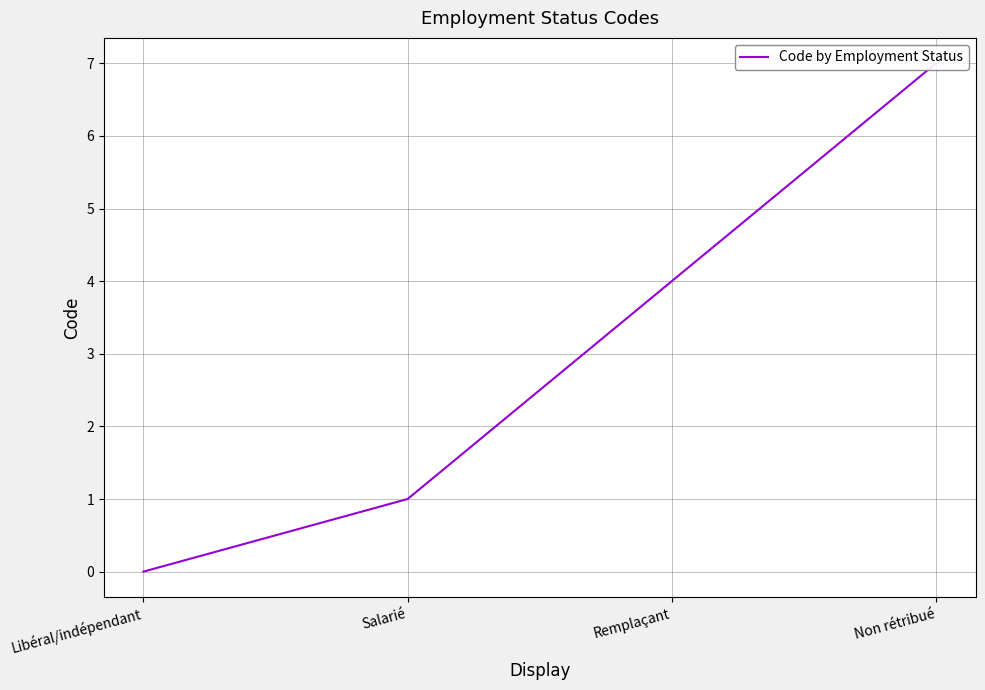

List the labels in order of value, largest first.

Non rétribué, Remplaçant, Salarié, Libéral/indépendant